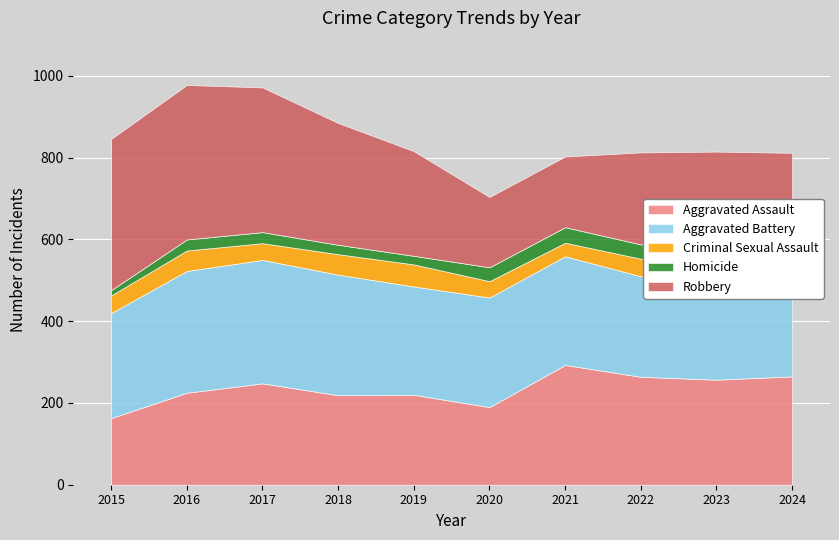

What is the approximate value of Aggravated Battery at 2019, to the nearest 10?

260